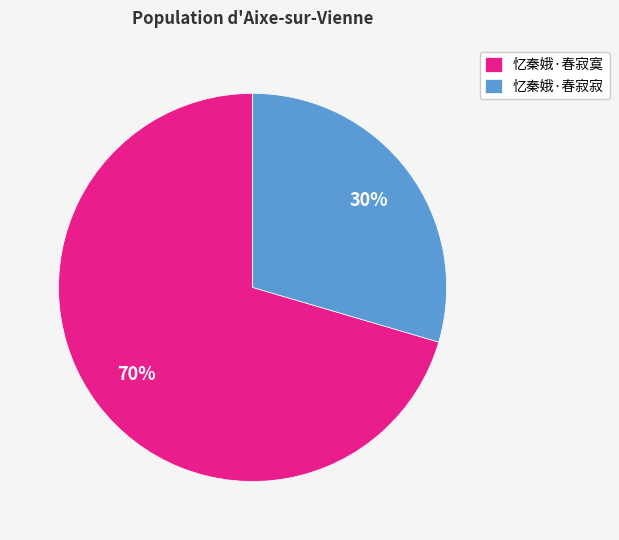

To the nearest percent, what is the average slice percentage?

50%